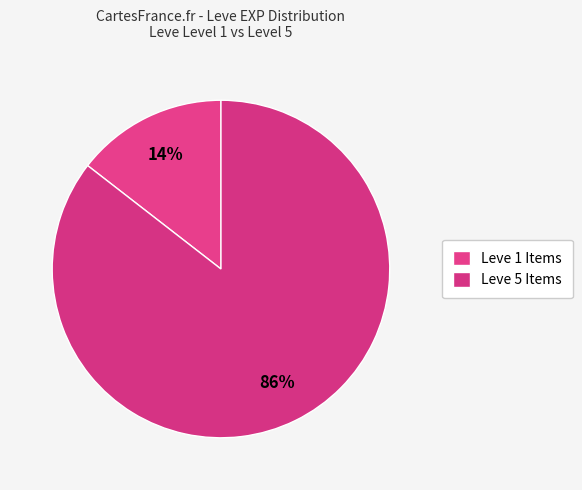

How many slices are in this pie chart?

2